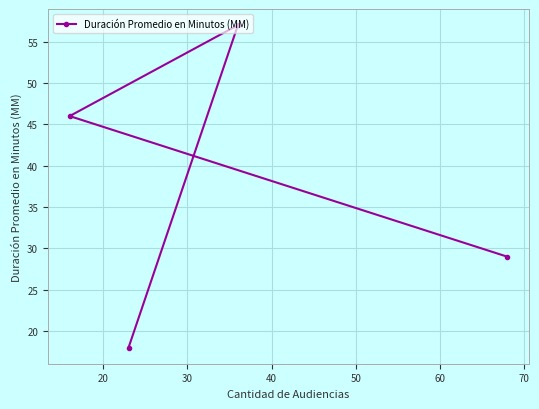

What is the smallest value displayed?

18